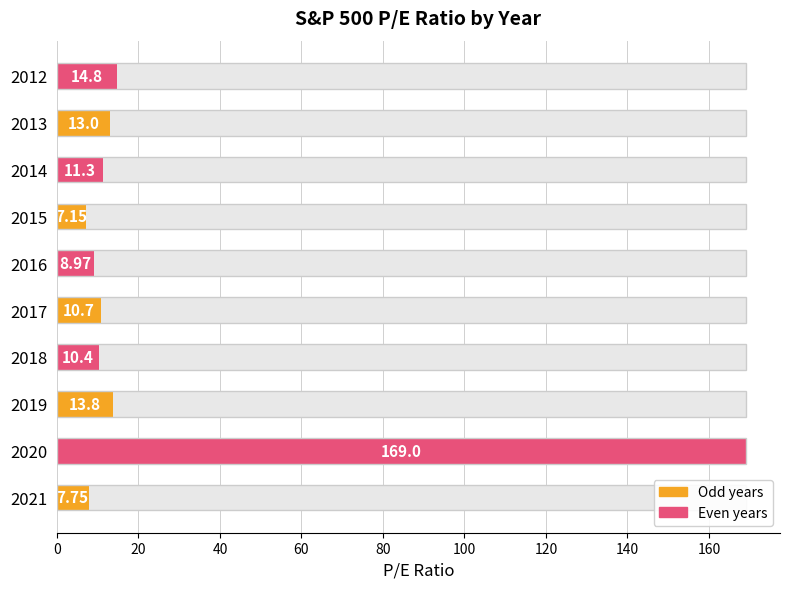

What is the minimum value shown in the chart?

7.2